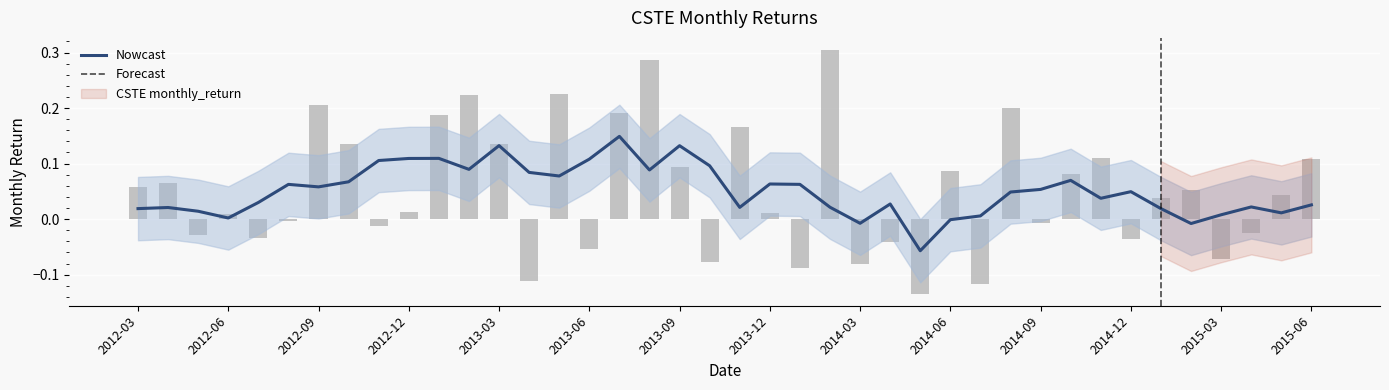

Are the bars horizontal?

No